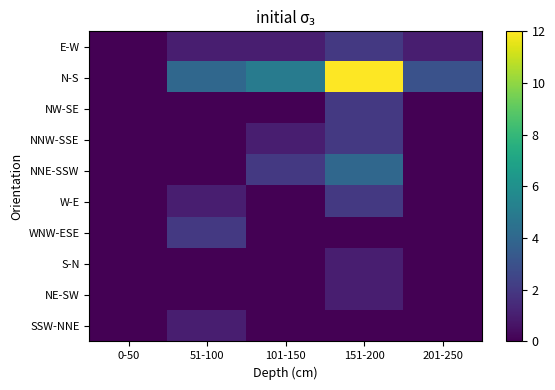

Which category has the lowest value across all series?

0-50